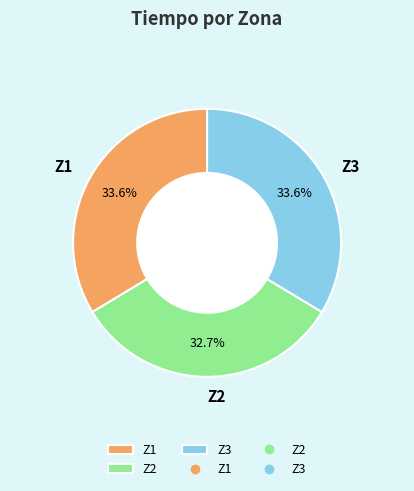

What percentage is the Z2 slice, to the nearest percent?

33%